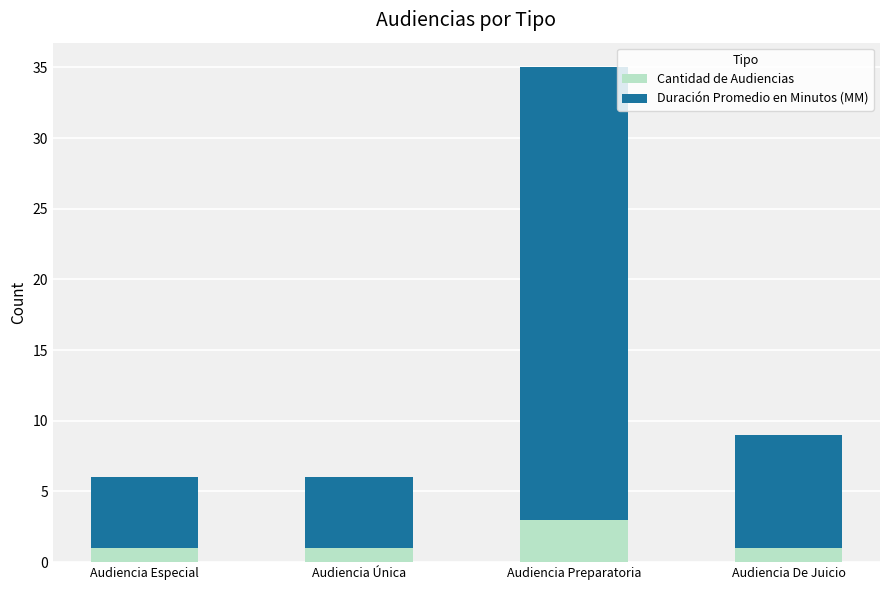

Is it true that Cantidad de Audiencias equals 1 at Audiencia Única?

True